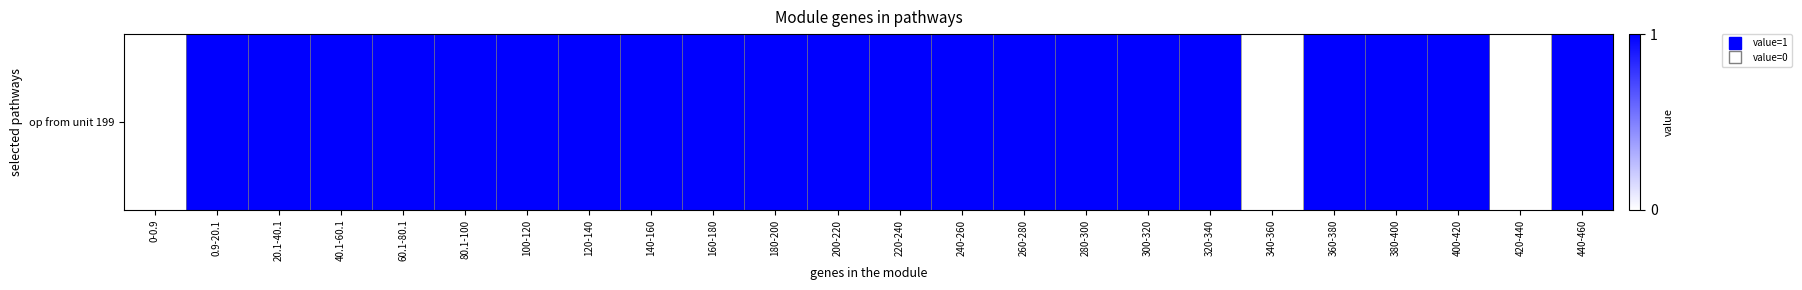

Rank the categories by value from highest to lowest.

0.9-20.1, 20.1-40.1, 40.1-60.1, 60.1-80.1, 80.1-100, 100-120, 120-140, 140-160, 160-180, 180-200, 200-220, 220-240, 240-260, 260-280, 280-300, 300-320, 320-340, 360-380, 380-400, 400-420, 440-460, 0-0.9, 340-360, 420-440